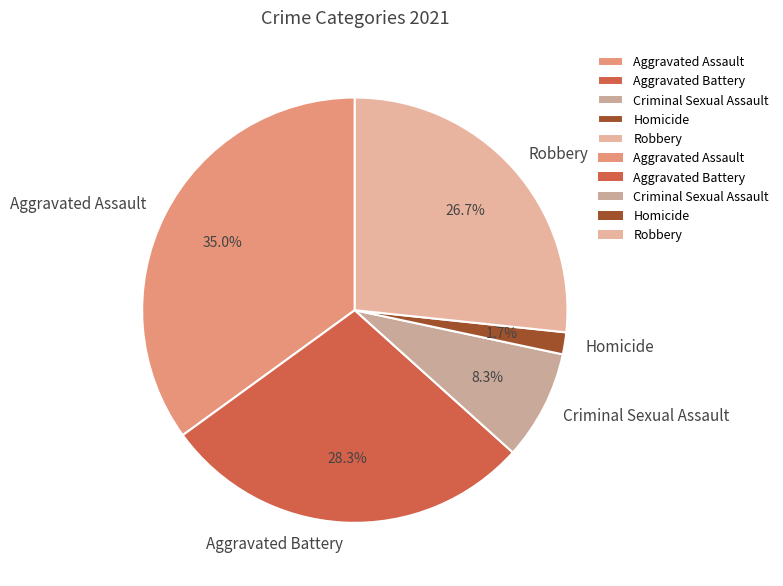

Approximately how many times larger is the value at Homicide compared to Criminal Sexual Assault?

0.2